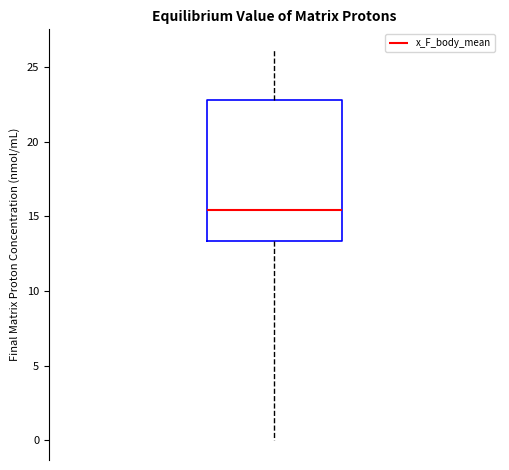

Read this box plot against the y-axis: the position of the median line, the range covered by the box, and the ends of both whiskers. The values are not printed on the chart, so give them approximately, as read against the axis.

median 15.5, box 13.5 to 23.0, whiskers 0.0 to 26.0